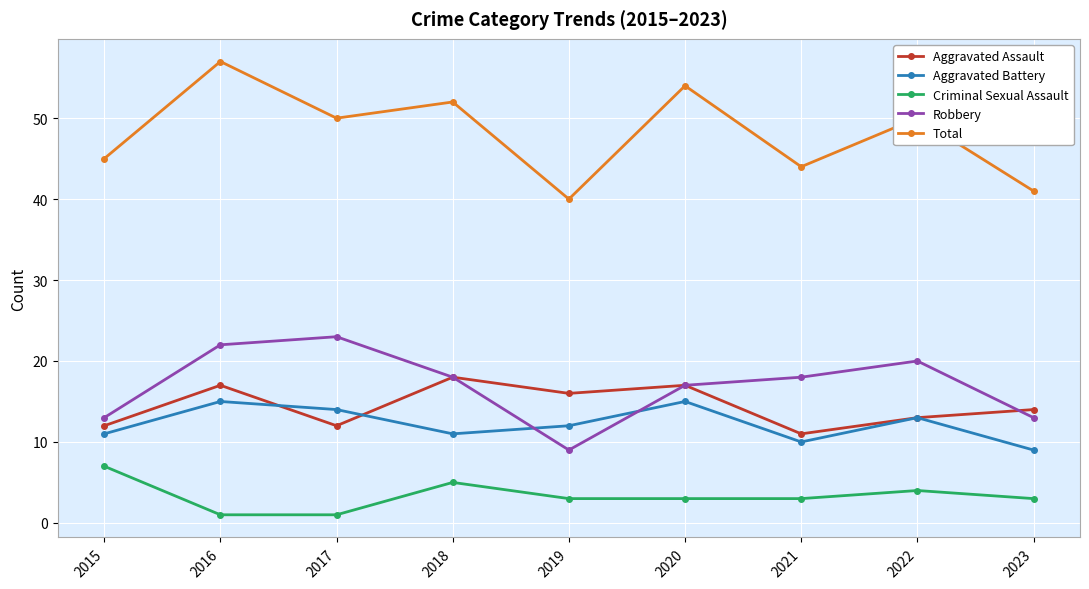

What is the value of the Aggravated Assault point at the 1st from the left?

12